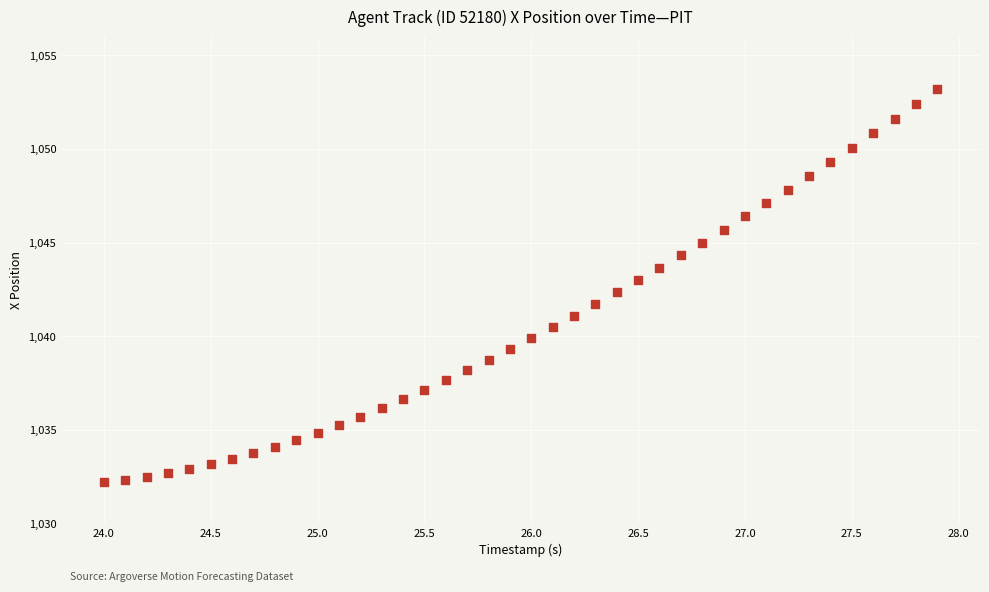

What is the range of Y values (max minus min)?

21.0